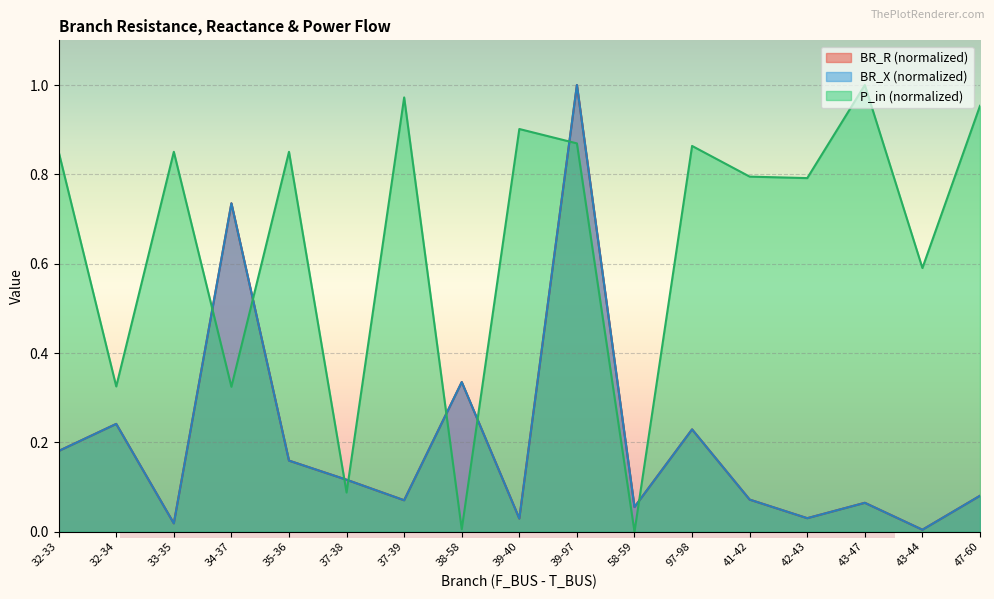

At 32-33, list the series in order from smallest to largest.

BR_R, BR_X, P_in